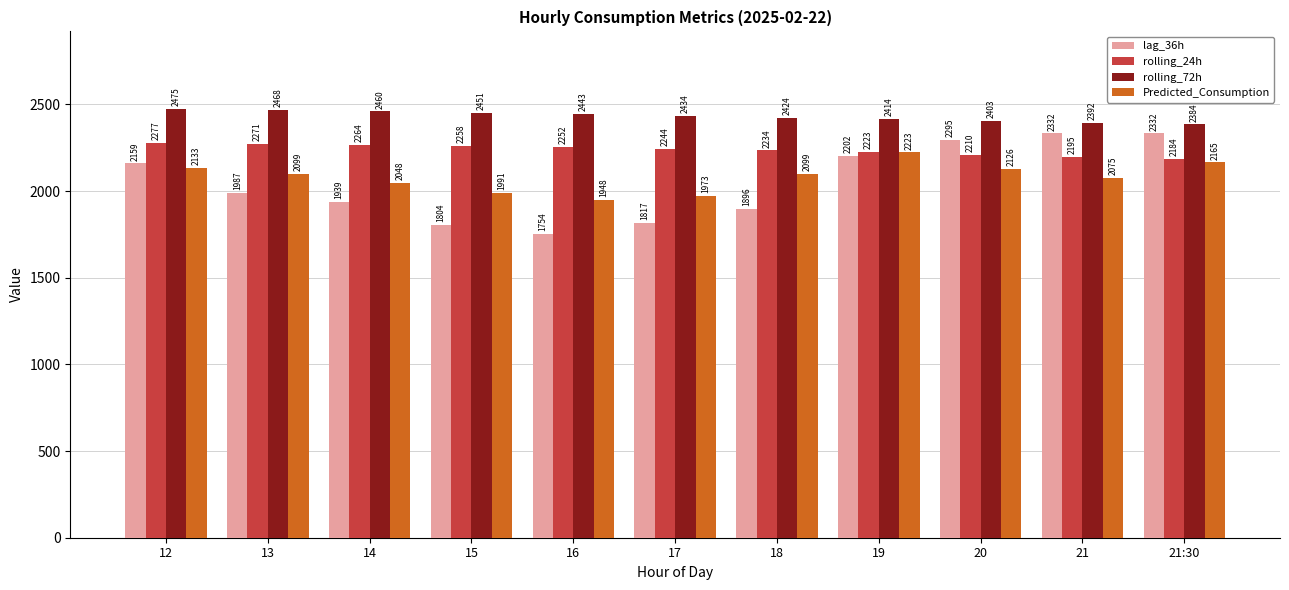

What is the average value of the lag_36h series?

2047.0